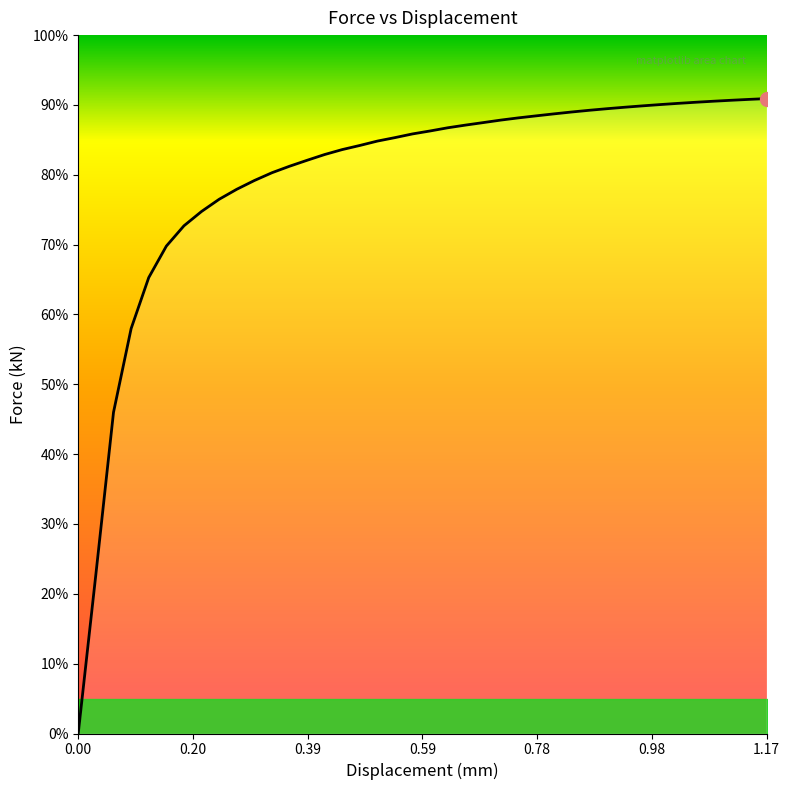

Is this an area chart (filled region under the line)?

Yes